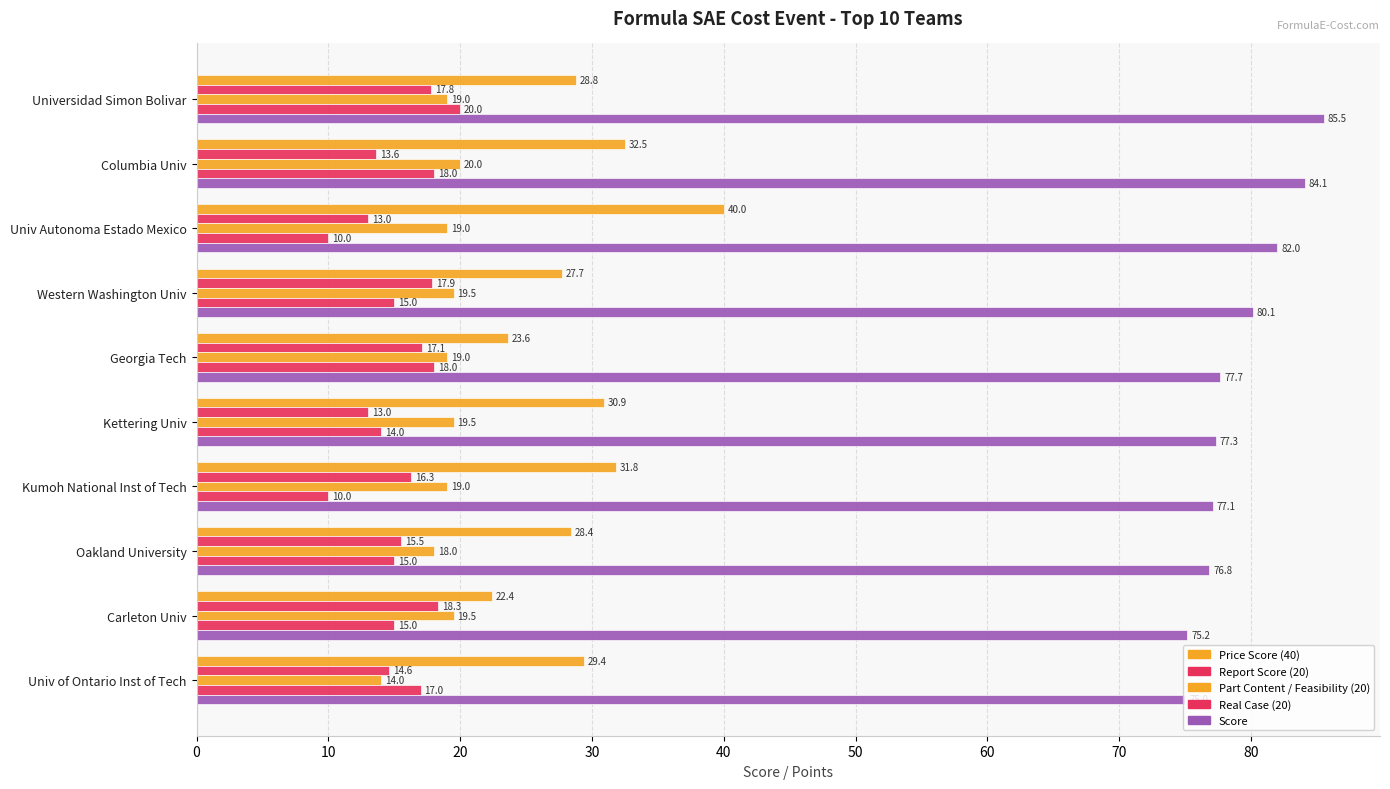

Count the number of categories in the chart.

10